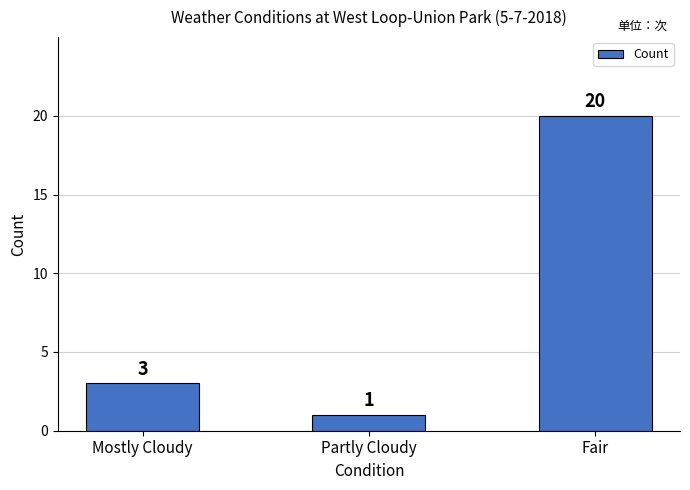

List the labels in order of value, largest first.

Fair, Mostly Cloudy, Partly Cloudy